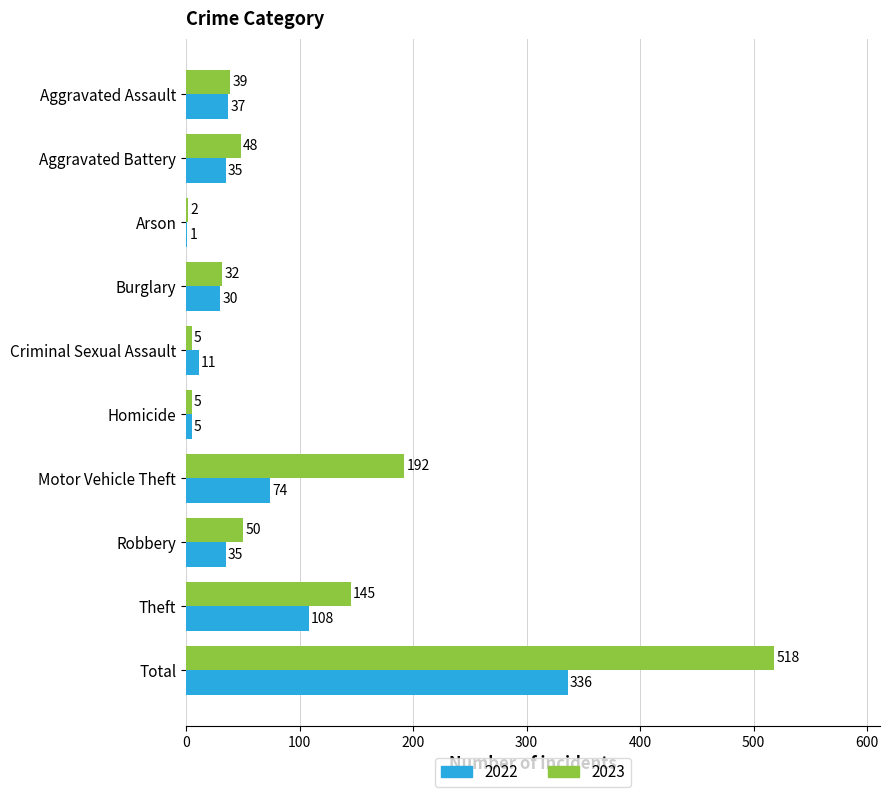

Is it true that 2022 equals 11 at Criminal Sexual Assault?

True